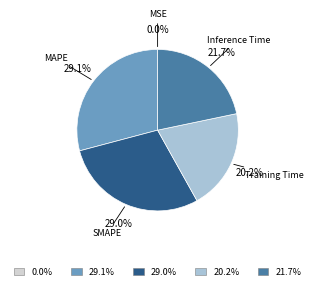

Is there any slice that represents more than half of the pie?

No